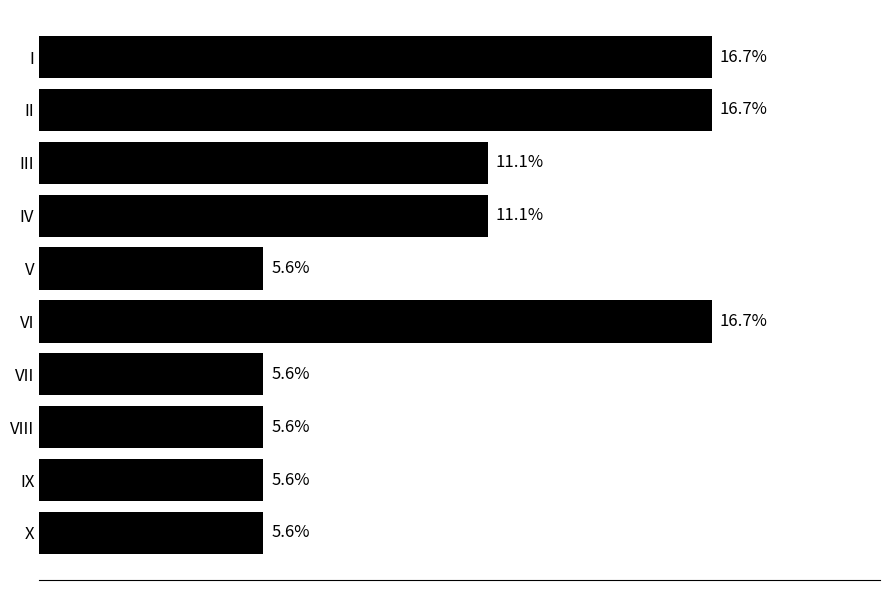

Between II and IX, which is larger?

II